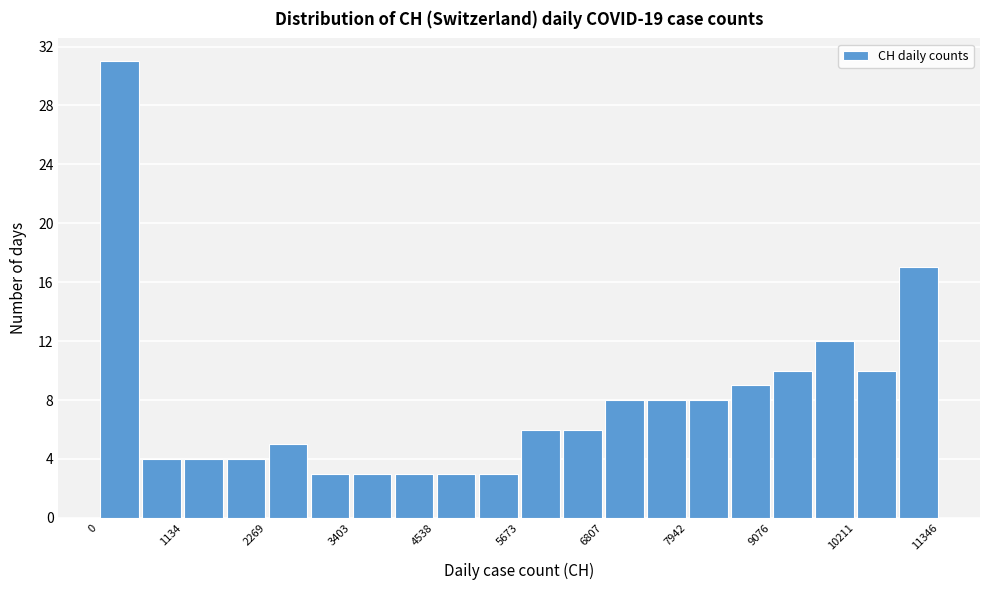

Around what value on the x-axis is the tallest bar? Give the approximate position of its centre, as read against the axis.

200